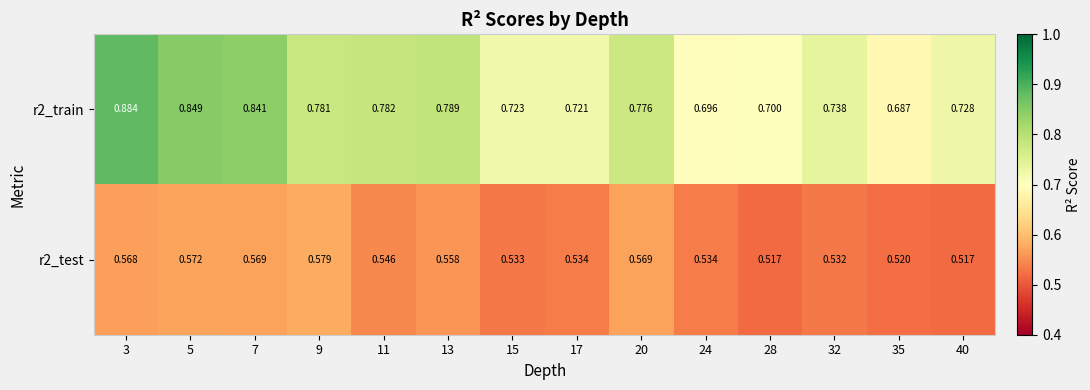

Reading right to left, transcribe all the data shown in this chart.

r2_train: 40=0.7	35=0.7	32=0.7	28=0.7	24=0.7	20=0.8	17=0.7	15=0.7	13=0.8	11=0.8	9=0.8	7=0.8	5=0.8	3=0.9
r2_test: 40=0.5	35=0.5	32=0.5	28=0.5	24=0.5	20=0.6	17=0.5	15=0.5	13=0.6	11=0.5	9=0.6	7=0.6	5=0.6	3=0.6